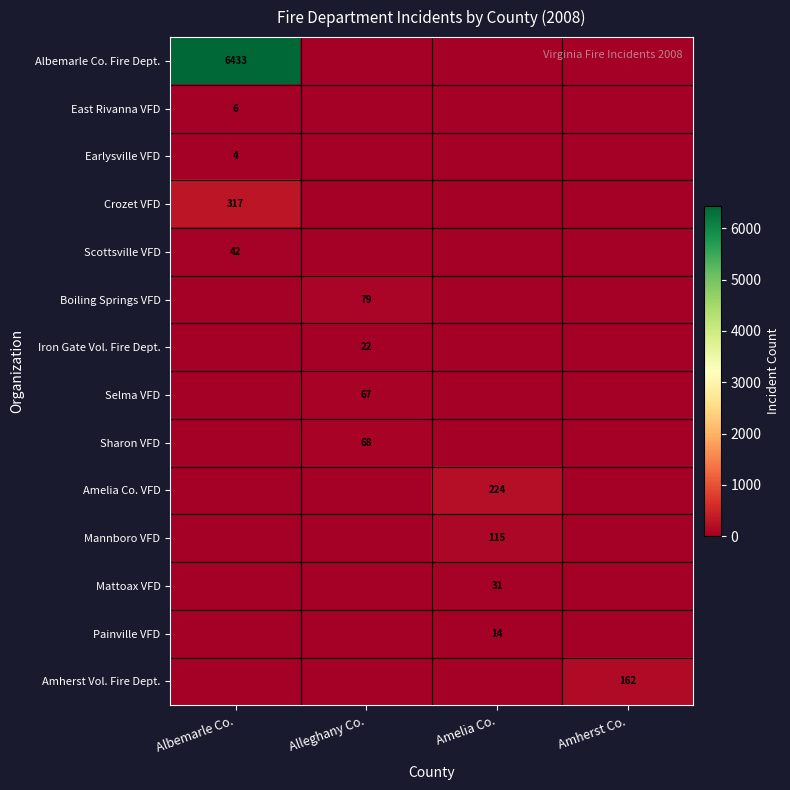

True or false: Painville VFD has a value of 3 at Amelia Co..

False